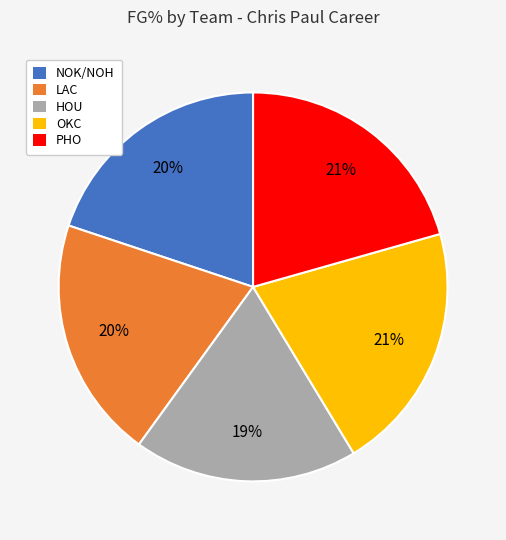

Is the sum of OKC and LAC greater than half?

No